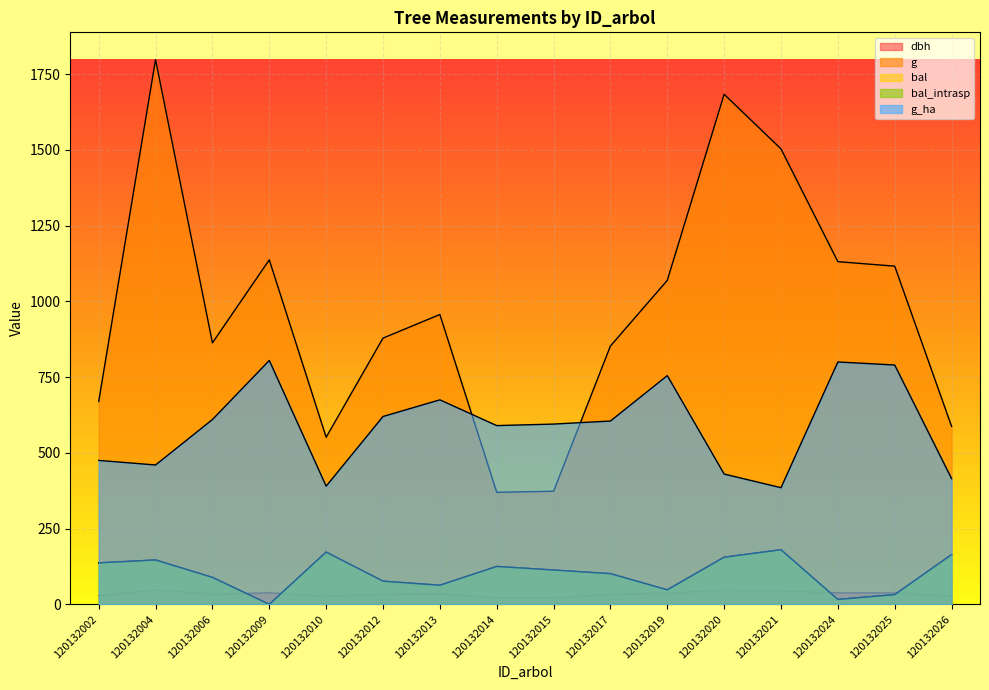

Does the chart display data point markers on the line(s)?

No